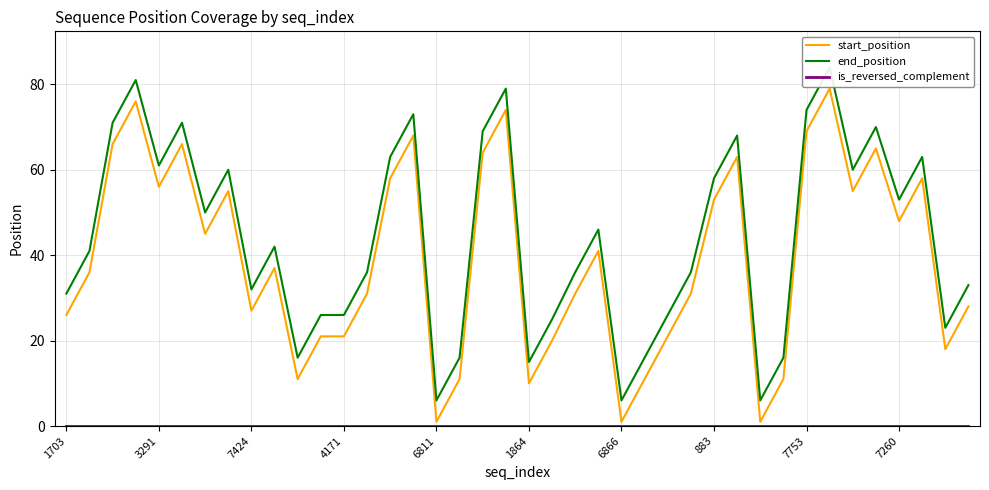

What is the sum of all end_position values?

1764